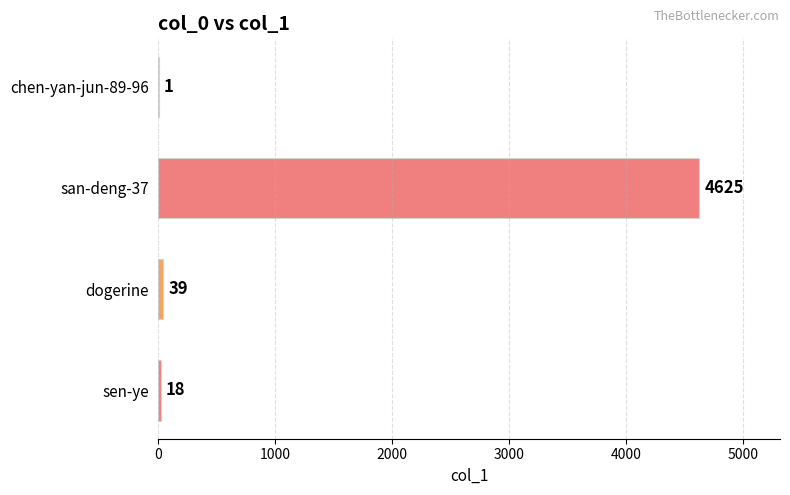

Read the value at san-deng-37.

4625